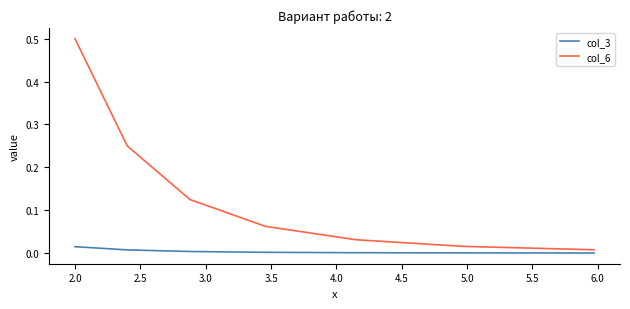

Does the chart have visible grid lines?

No